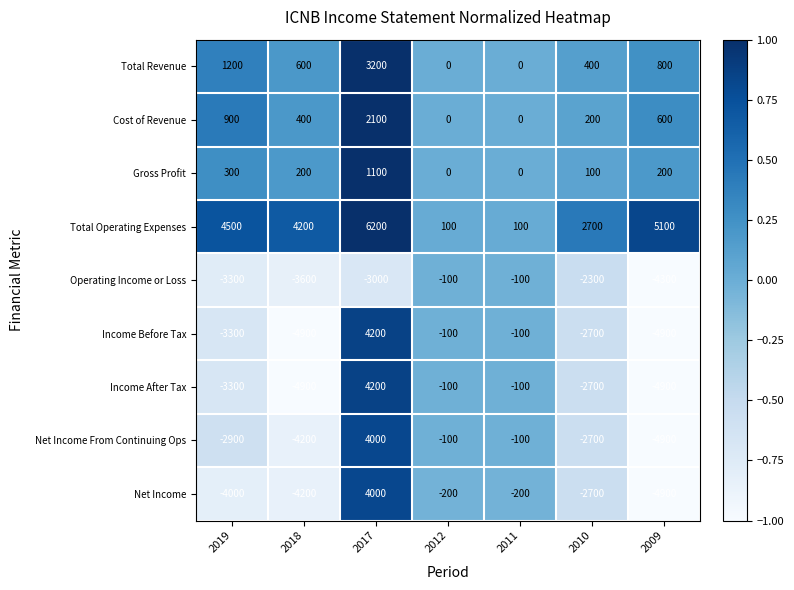

What is the difference between the Income Before Tax values at 2011 and 2010?

2600